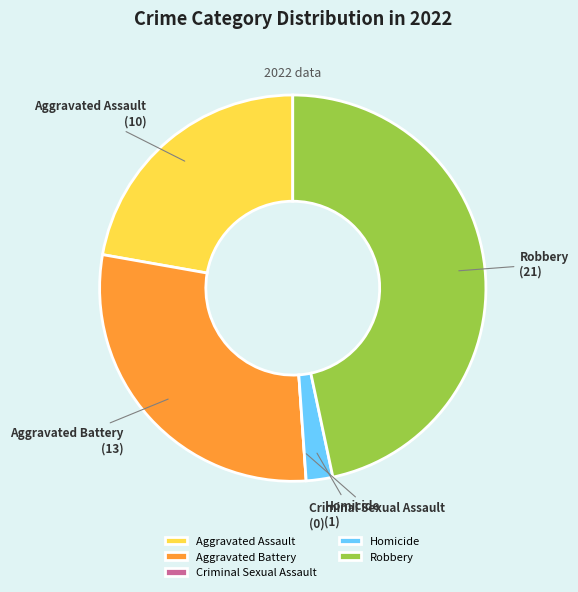

Is there a majority slice in this chart?

No